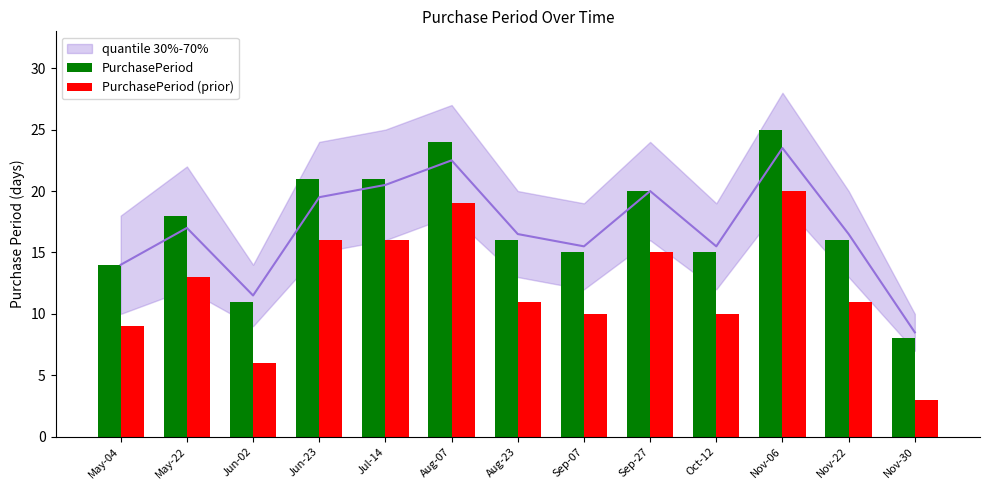

Rank the categories by PurchasePeriod value from lowest to highest.

Nov-30, Jun-02, May-04, Sep-07, Oct-12, Aug-23, Nov-22, May-22, Sep-27, Jun-23, Jul-14, Aug-07, Nov-06